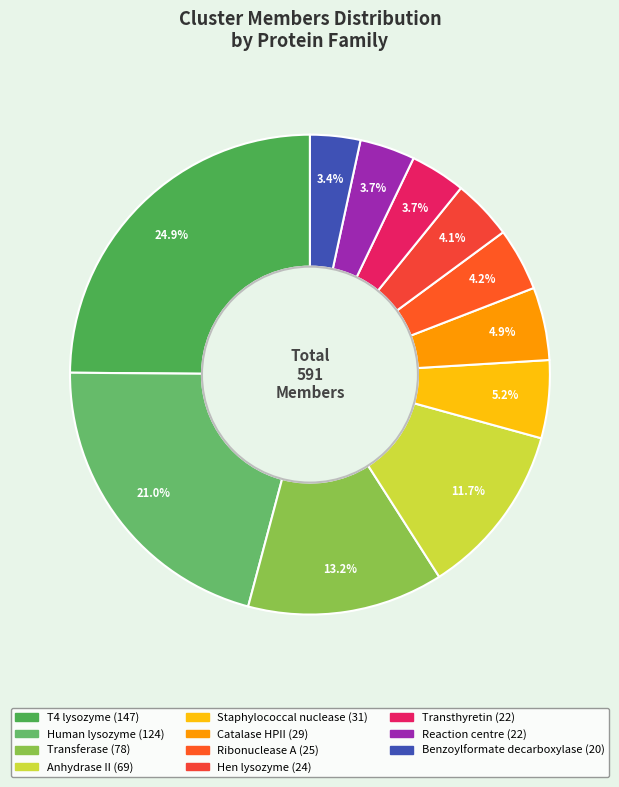

Rank the categories by value from lowest to highest.

Benzoylformate decarboxylase, Transthyretin, Reaction centre, Hen lysozyme, Ribonuclease A, Catalase HPII, Staphylococcal nuclease, Anhydrase II, Transferase, Human lysozyme, T4 lysozyme